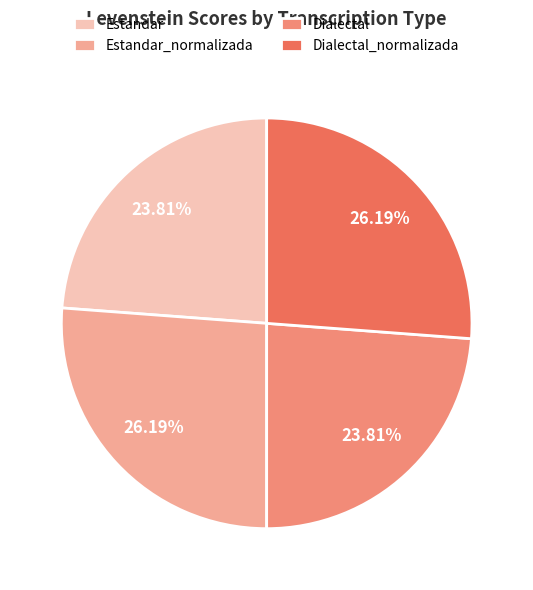

What percentage is NOT represented by Estandar_normalizada?

73.8%